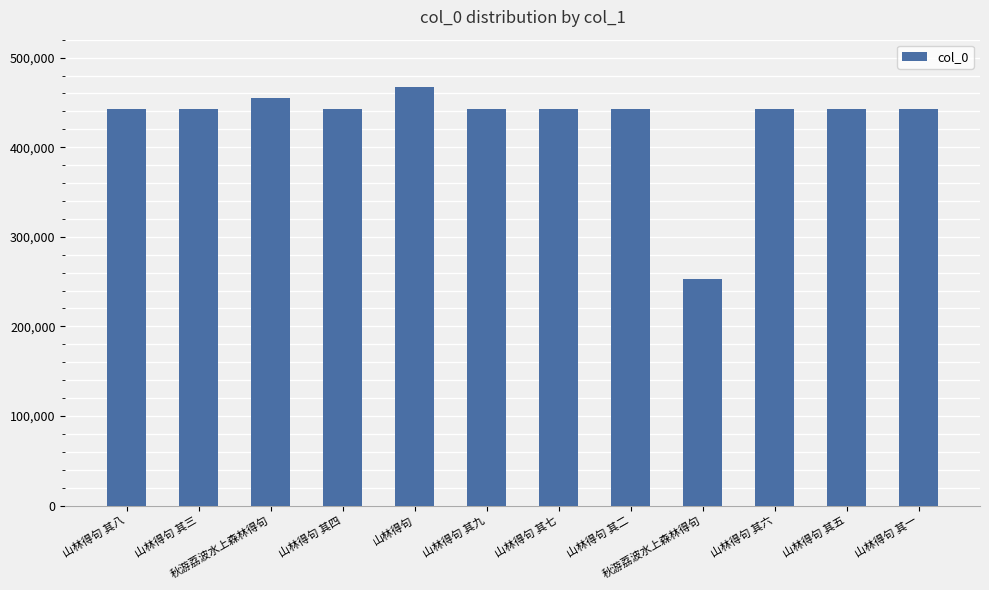

How many data points are less than 443050?

6